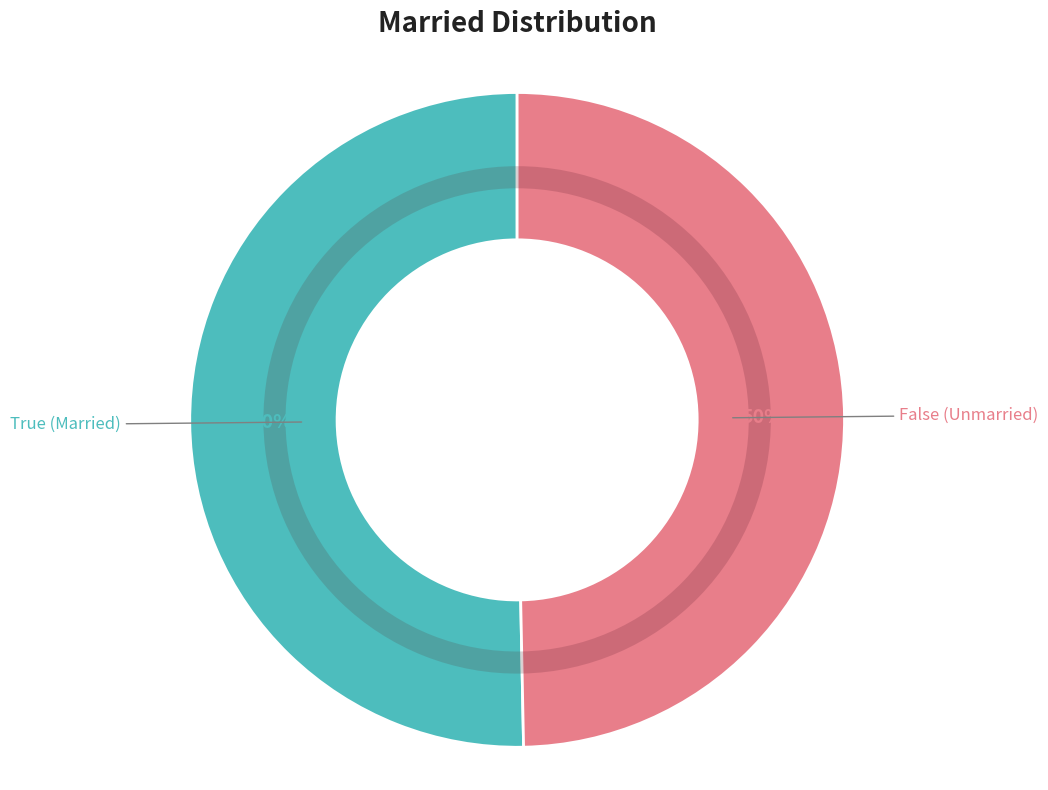

What is the largest slice in the pie chart?

True